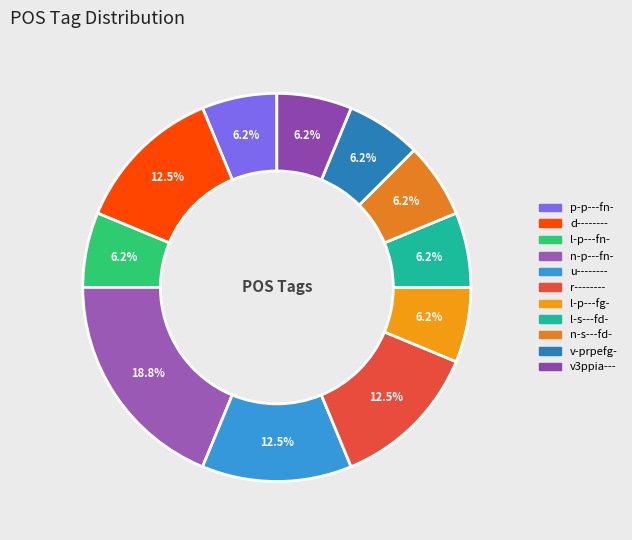

Rank the categories by value from highest to lowest.

n-p---fn-, d--------, u--------, r--------, p-p---fn-, l-p---fn-, l-p---fg-, l-s---fd-, n-s---fd-, v-prpefg-, v3ppia---